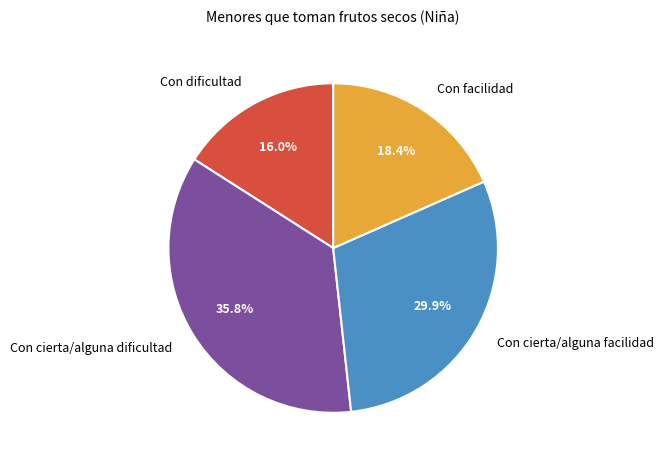

To the nearest percent, what percentage of the pie is Con cierta/alguna facilidad?

30%